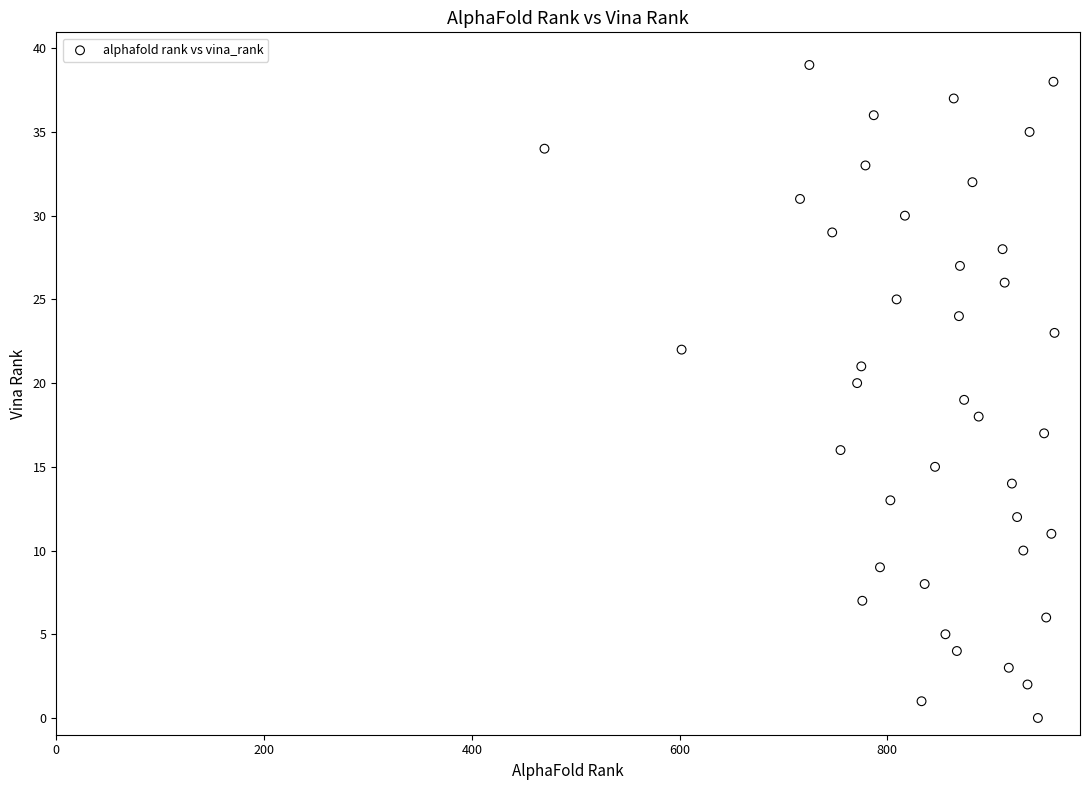

What is the range of X values (max minus min)?

491